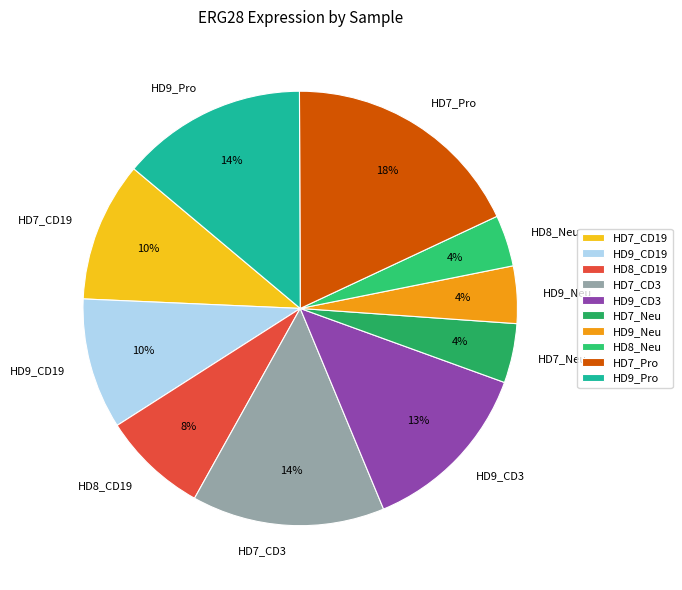

What percentage is the HD8_CD19 slice, to the nearest percent?

8%